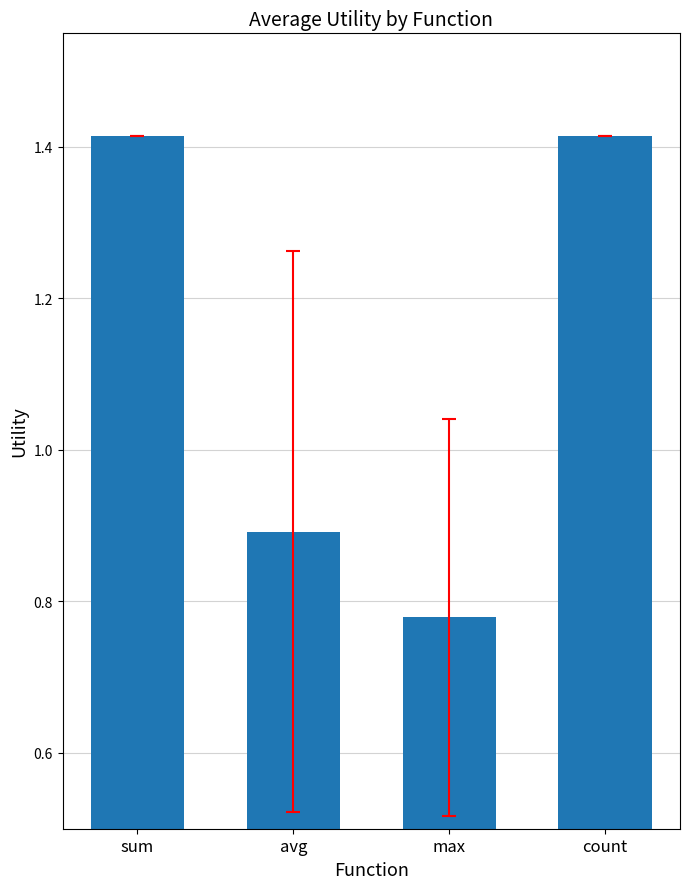

What is the change in value from sum to avg?

-0.5